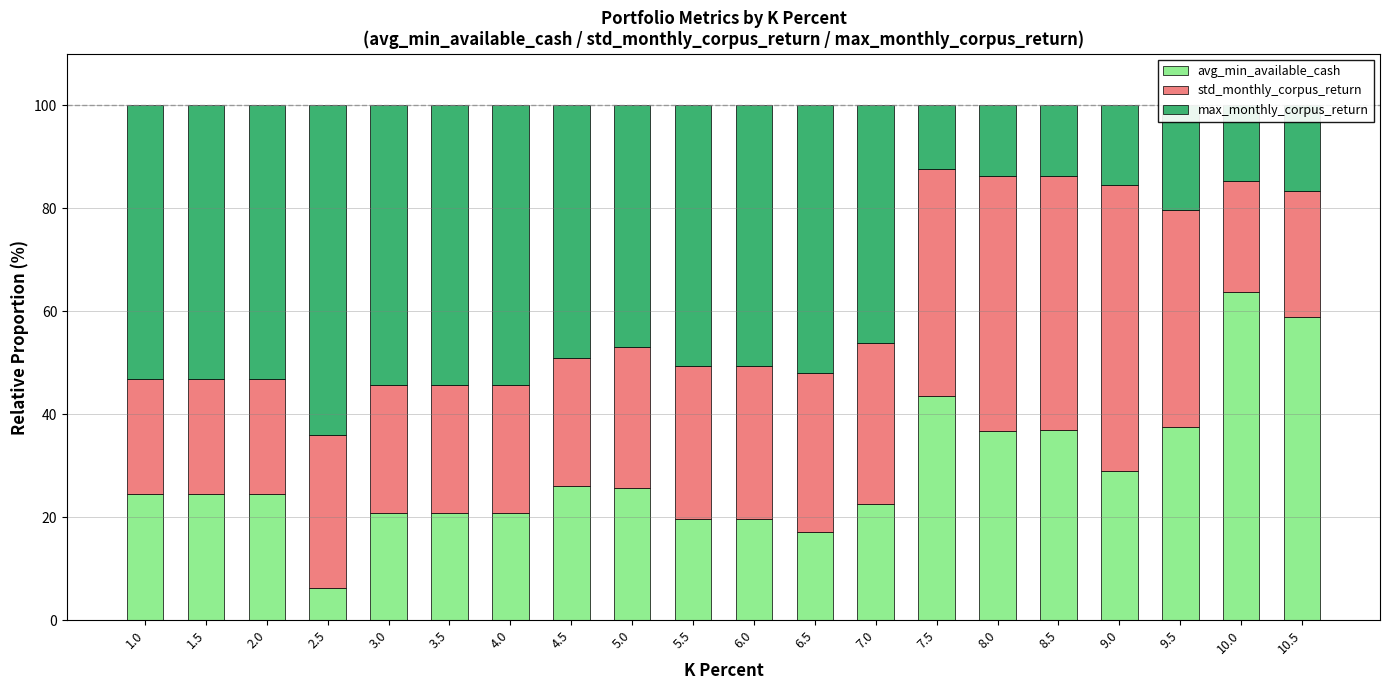

What is the sum of all avg_min_available_cash values?

578.7